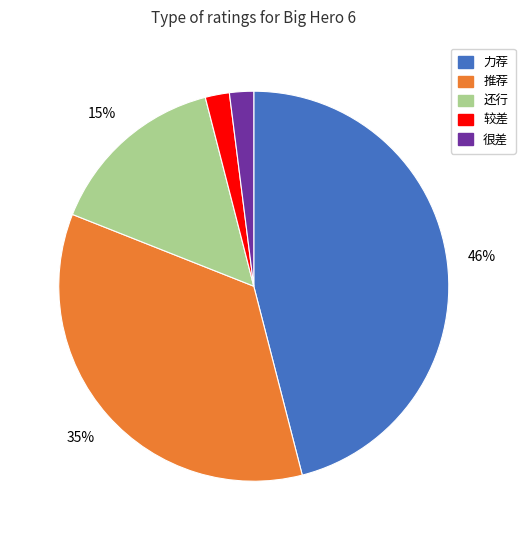

Does any single category account for the majority?

No